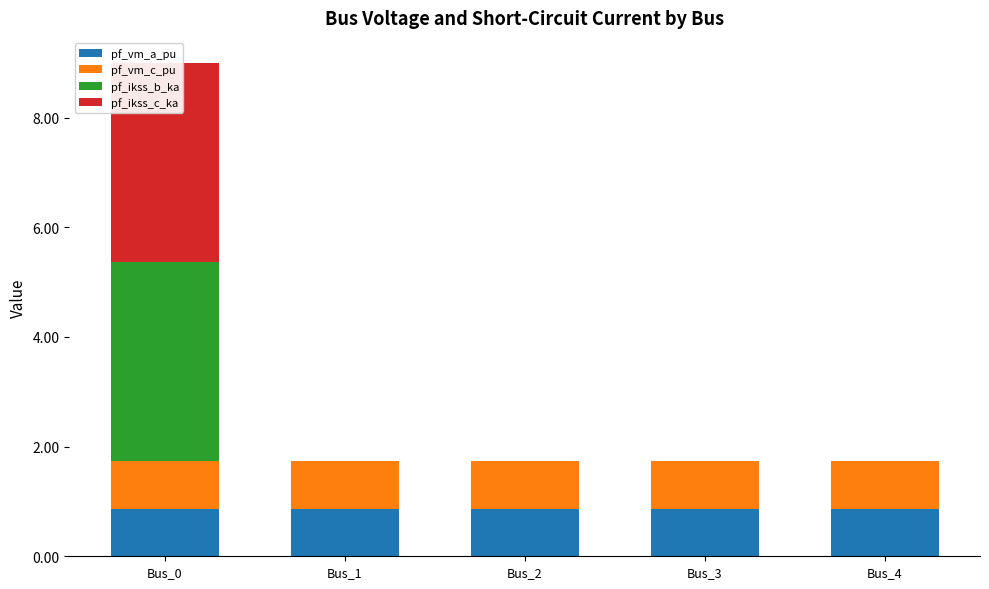

Are the bars horizontal?

No